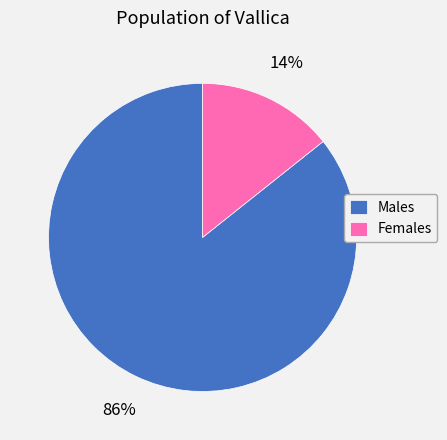

Which slice is the smallest?

Females